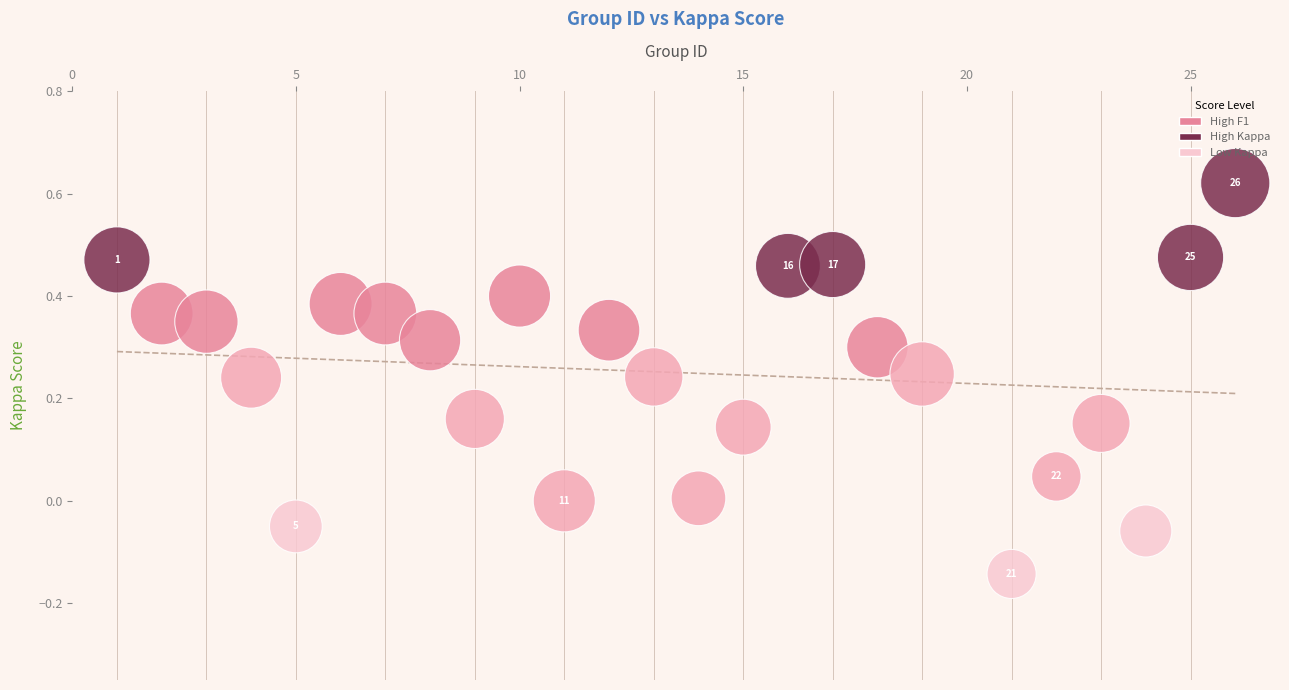

What is the range of X values (max minus min)?

25.0